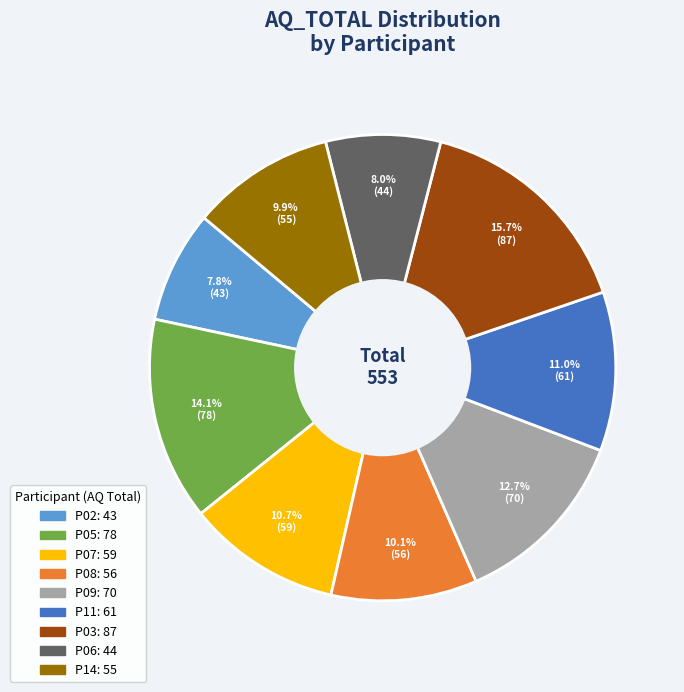

Does P14 represent more than half of the total?

No